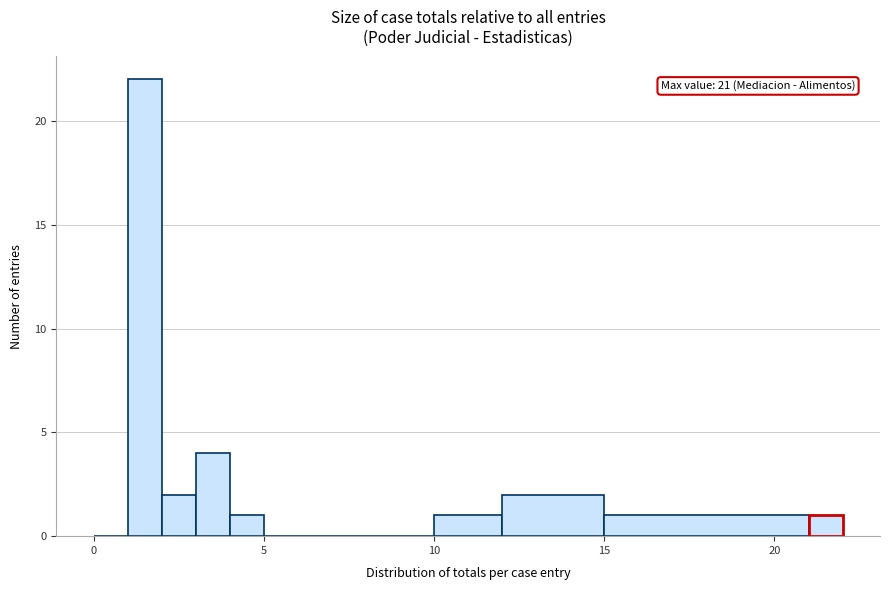

Read against the x-axis, roughly where is the centre of the tallest bar?

1.5